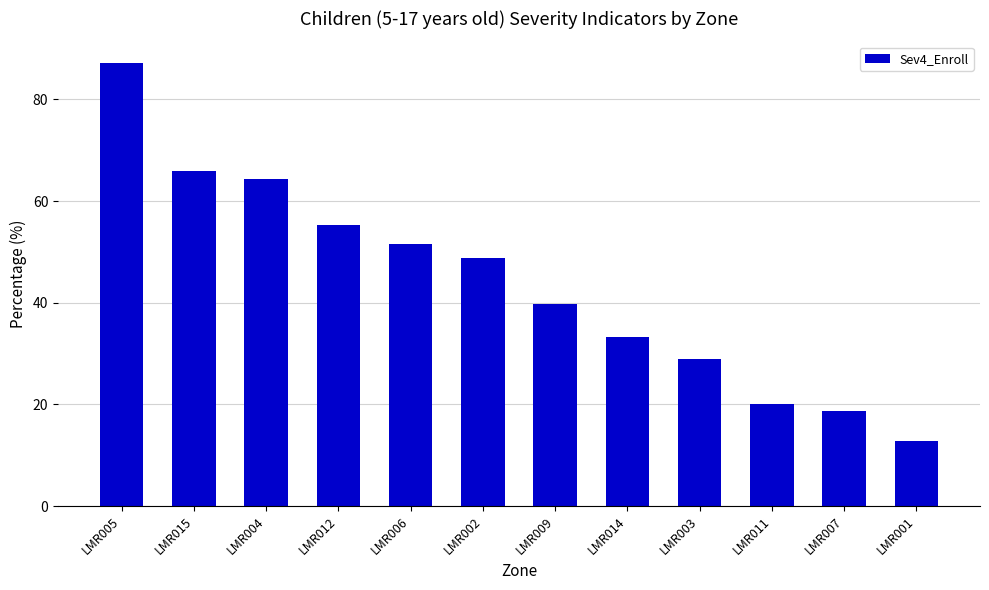

What position from the left is LMR007?

11